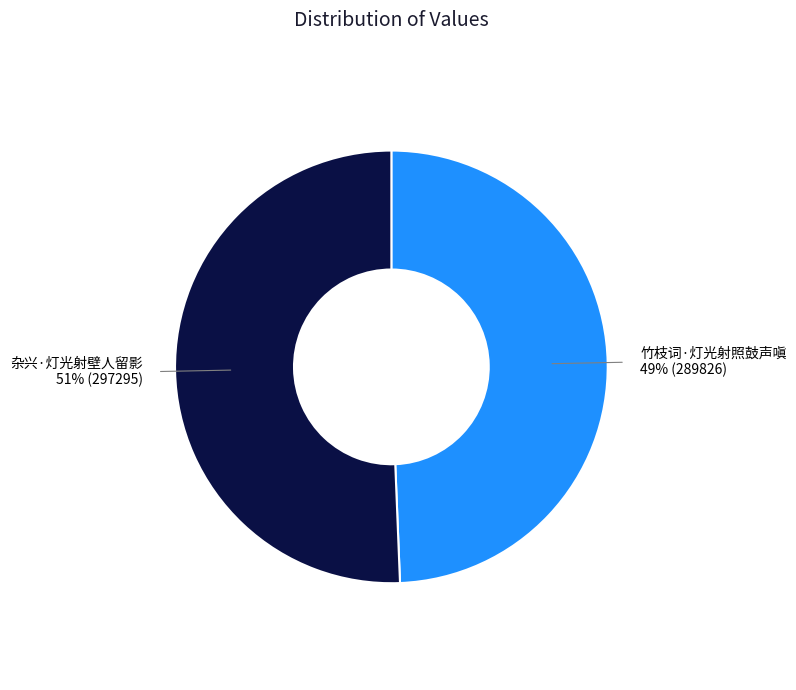

Which slice represents more than half of the pie?

杂兴·灯光射壁人留影